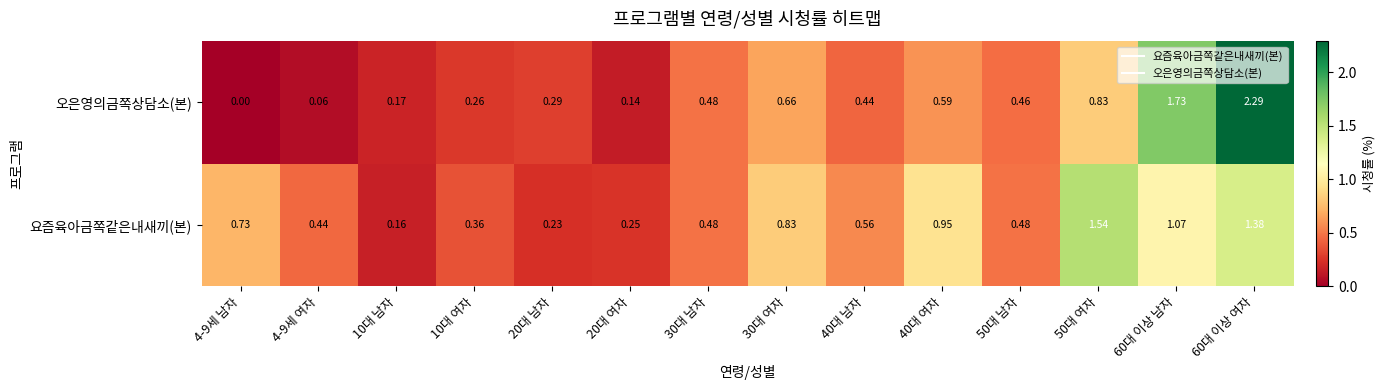

Rank the series by their average value, from lowest to highest.

오은영의금쪽상담소(본), 요즘육아금쪽같은내새끼(본)